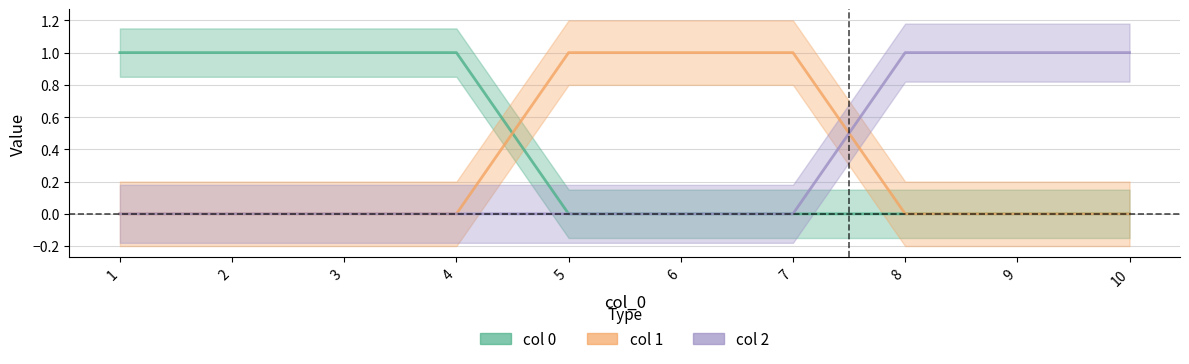

The value of col 0 at 7 is 0. True or false?

True